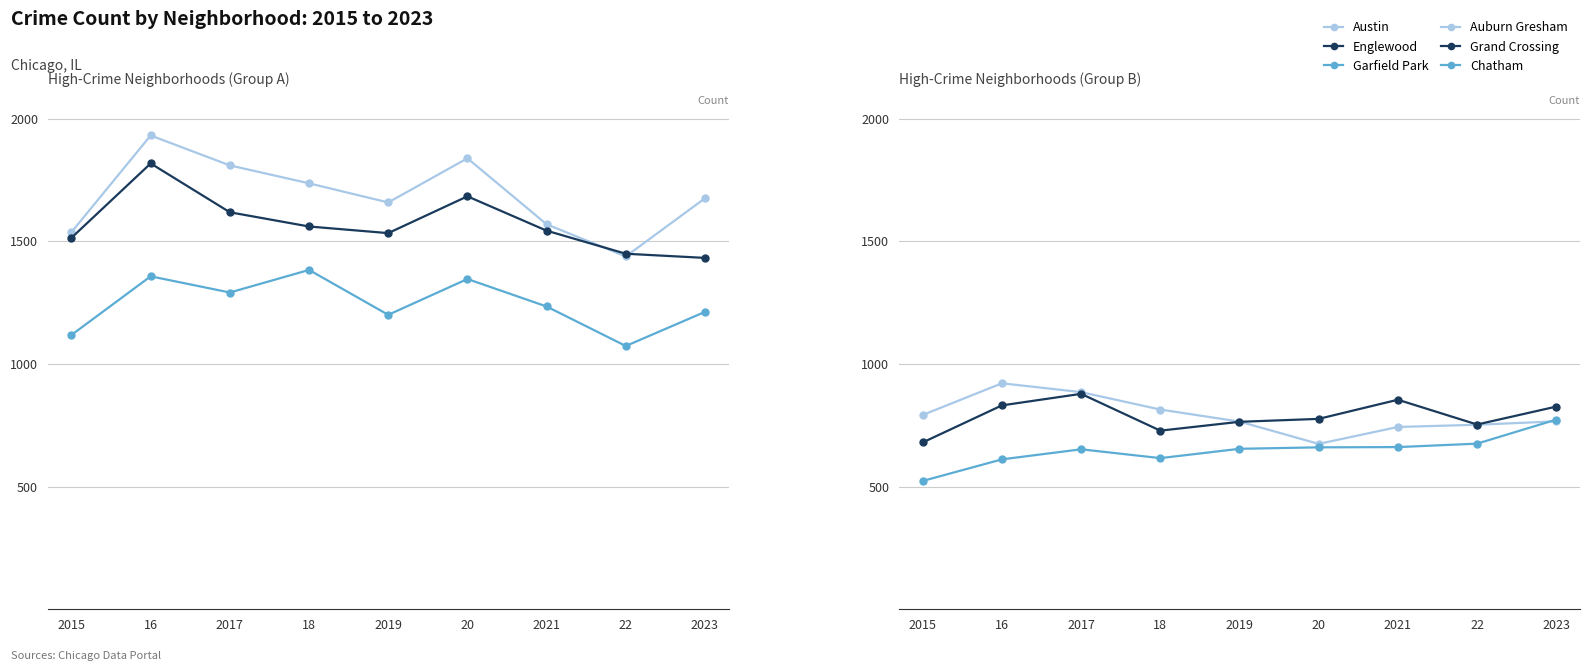

True or false: Grand Crossing and Chatham cross at least once.

False